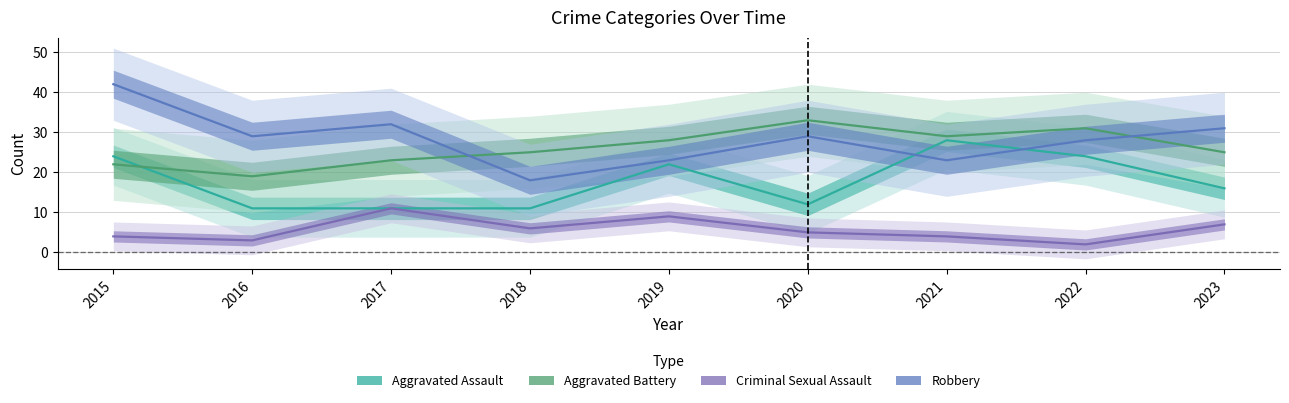

How many lines are shown in the chart?

4